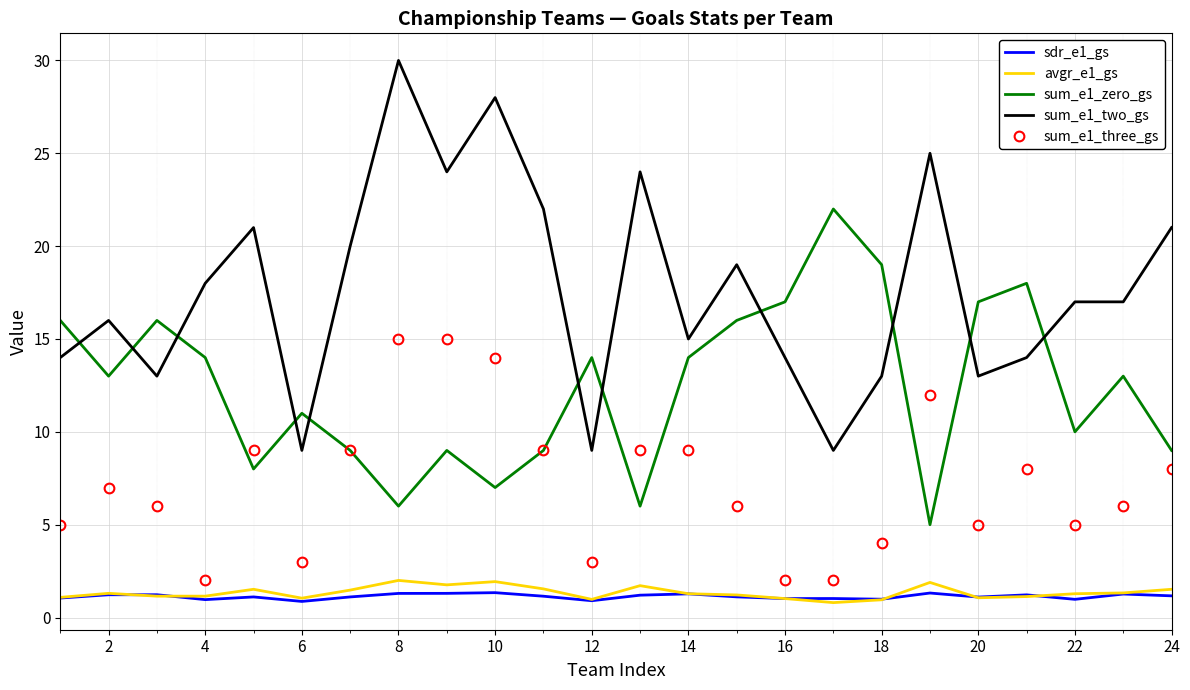

What are all the series names shown in the legend?

sdr_e1_gs, avgr_e1_gs, sum_e1_zero_gs, sum_e1_two_gs, sum_e1_three_gs